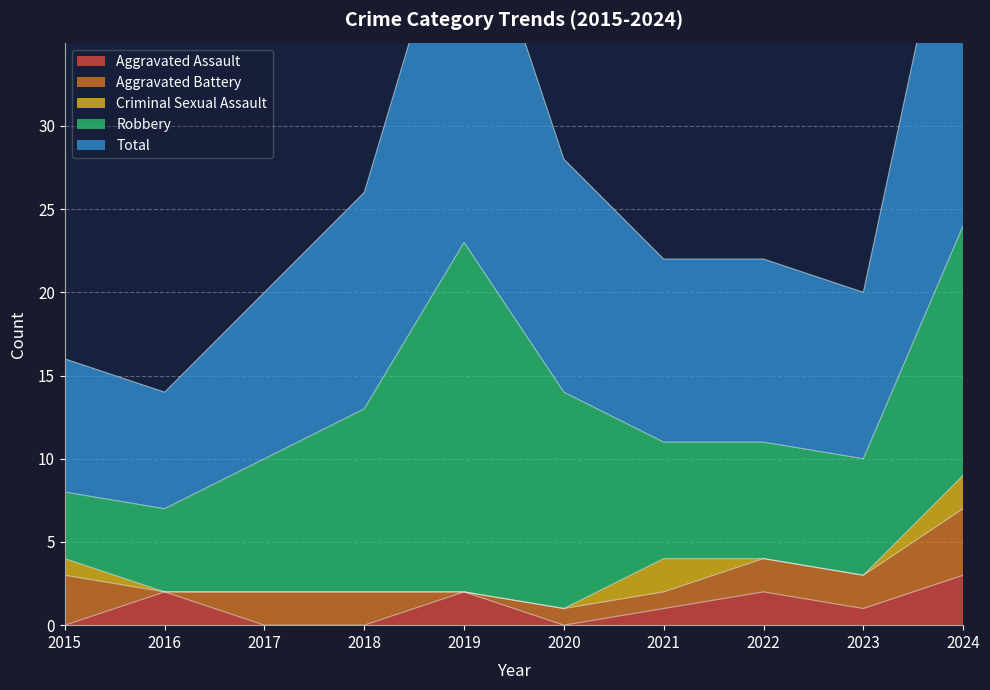

Is it true that Robbery equals 7 at 2022?

True